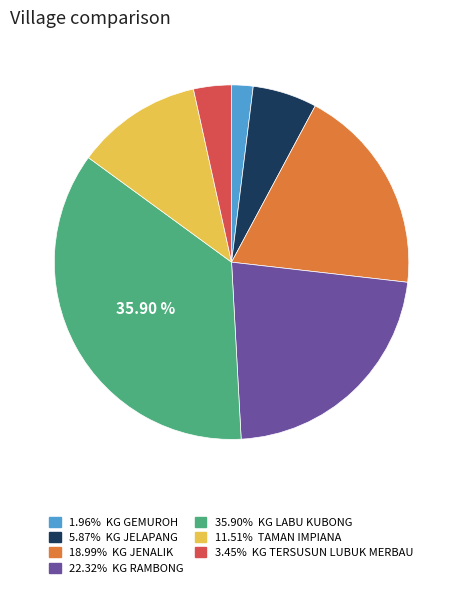

Does any single category account for the majority?

No